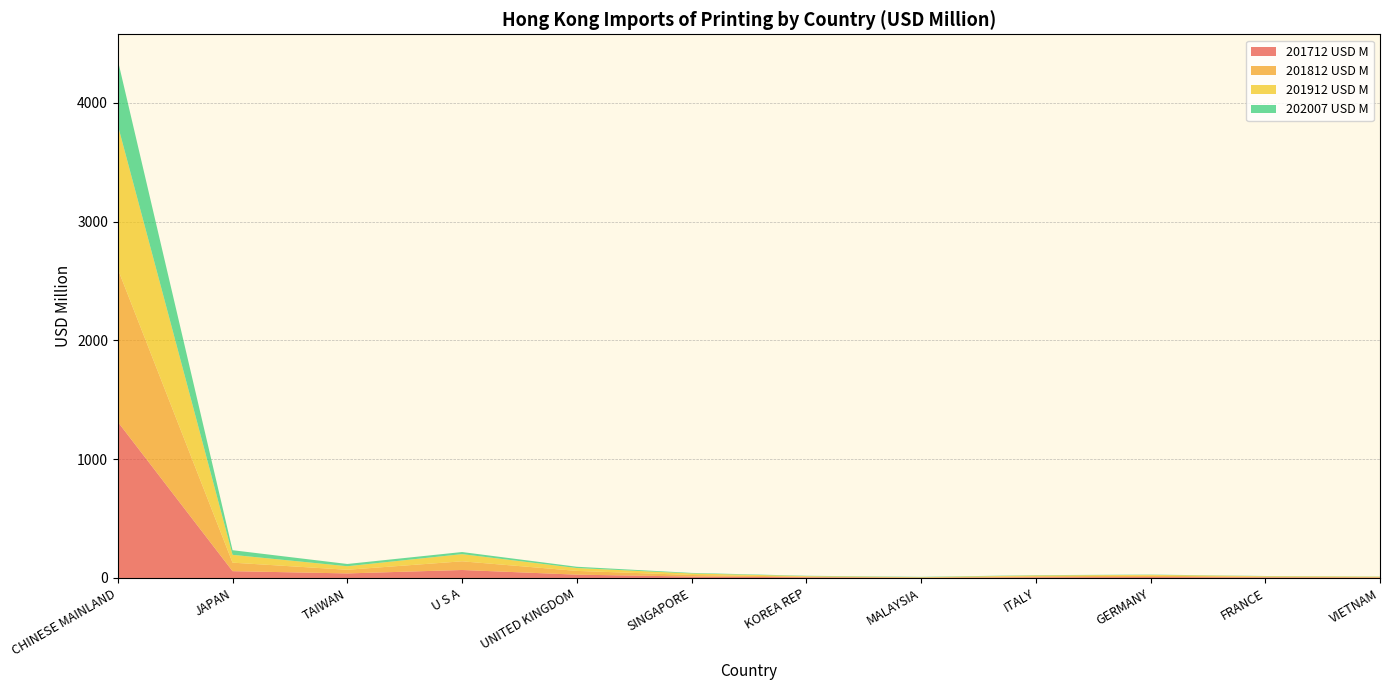

Reading left to right, extract all data points from this chart.

201712 USD M: 1314.0	57.3	38.3	67.2	27.9	11.9	6.1	1.9	5.9	8.0	5.2	3.5
201812 USD M: 1287.5	71.6	30.8	73.1	31.6	13.3	5.1	2.4	8.3	10.7	5.2	3.3
201912 USD M: 1210.3	65.8	29.9	60.3	24.1	12.8	4.5	2.3	6.7	7.5	4.5	3.9
202007 USD M: 547.8	38.9	18.9	17.8	10.8	4.6	2.8	2.8	2.7	2.3	1.8	1.5